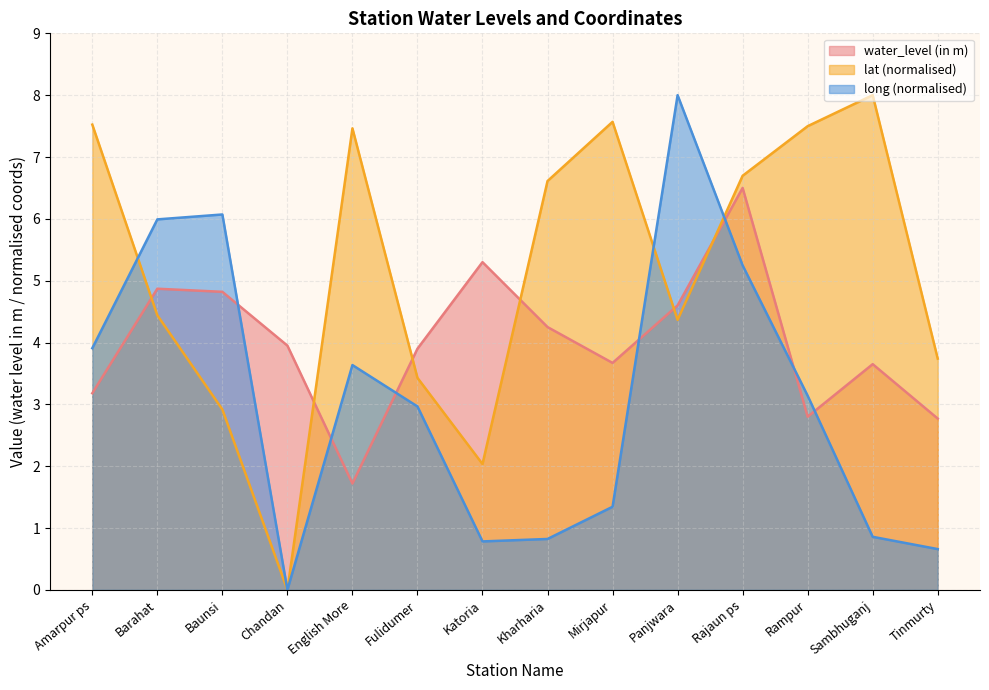

At which category does long reach its first local peak?

Baunsi